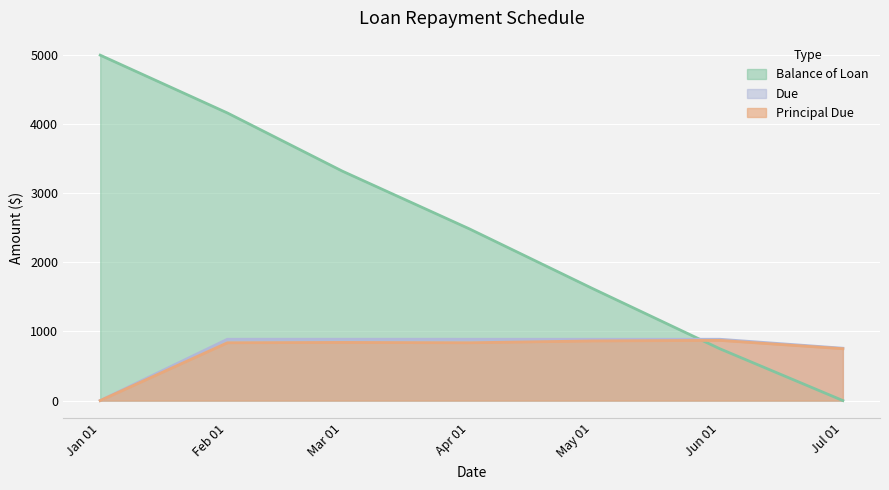

Reading left to right, extract all data points from this chart.

Balance of Loan: 5000.0	4163.2	3321.6	2484.8	1621.6	750.4	0.0
Principal Due: 0.0	836.8	841.7	836.8	863.2	871.2	750.4
Due: 0.0	887.7	888.2	887.7	887.7	887.7	757.8